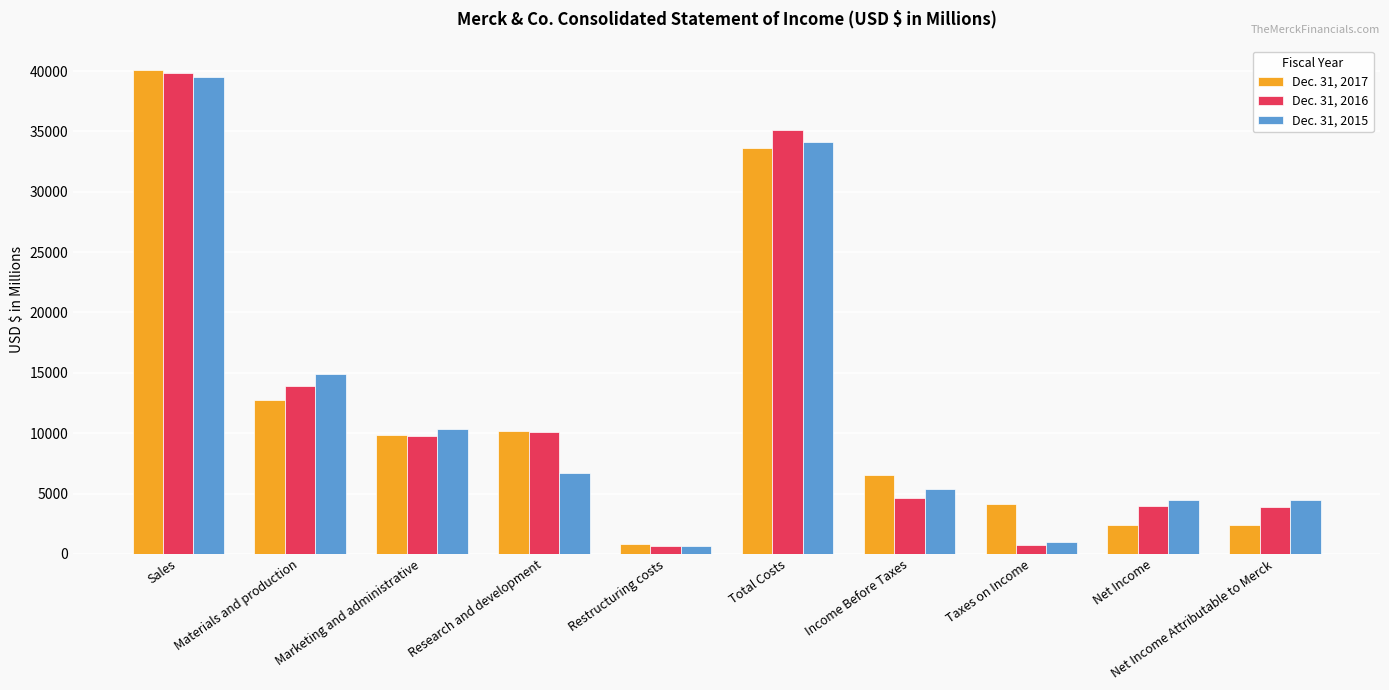

What position from the right is Net Income?

2